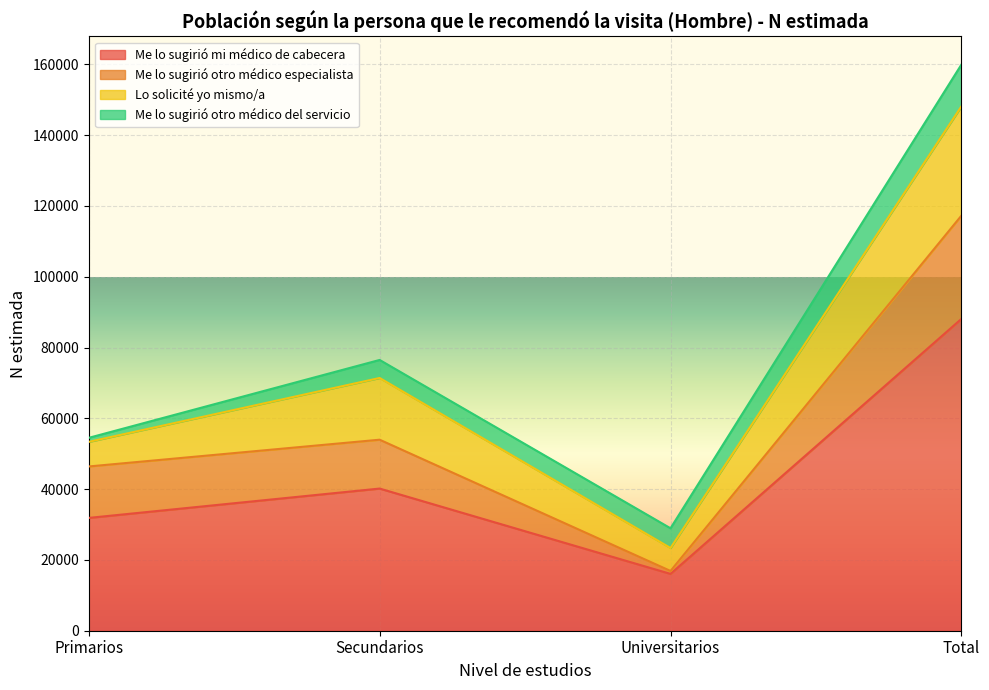

Reading right to left, what are all the values shown in this chart?

Me lo sugirió mi médico de cabecera: Total=88097	Universitarios=16057	Secundarios=40165	Primarios=31875
Me lo sugirió otro médico especialista: Total=29165	Universitarios=827	Secundarios=13805	Primarios=14533
Lo solicité yo mismo/a: Total=30875	Universitarios=6482	Secundarios=17439	Primarios=6953
Me lo sugirió otro médico del servicio: Total=11809	Universitarios=5576	Secundarios=5095	Primarios=1138